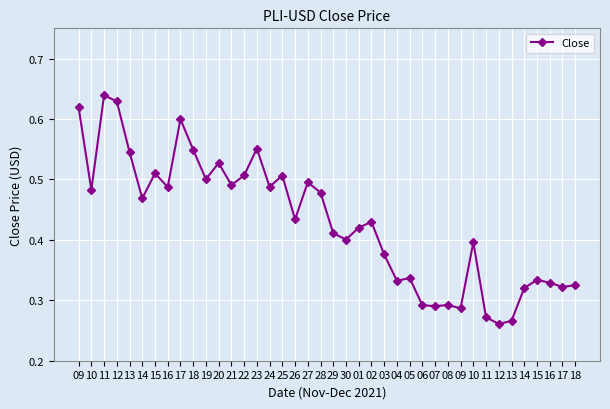

Count the number of data series in this chart.

1